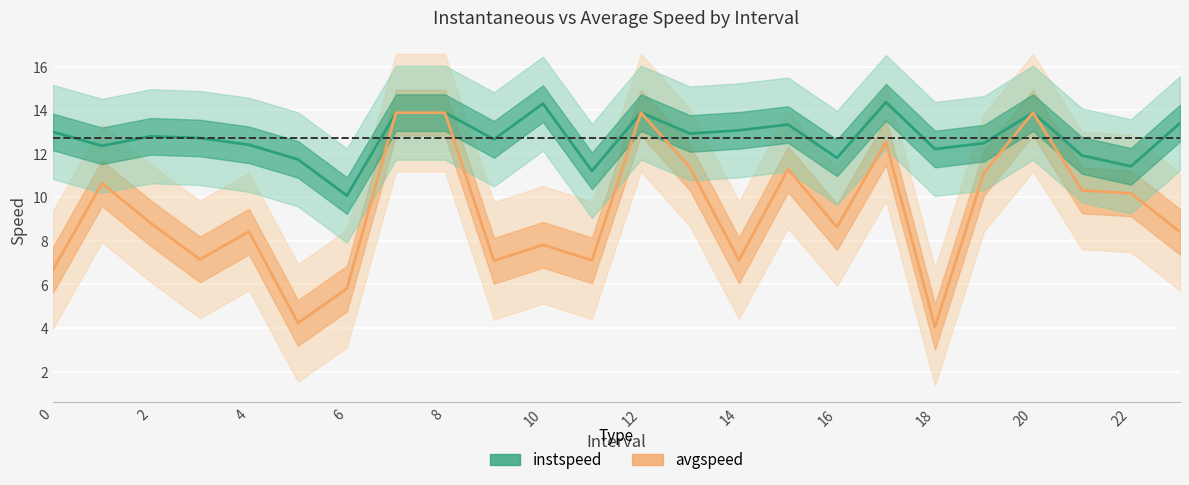

How many lines are shown in the chart?

2